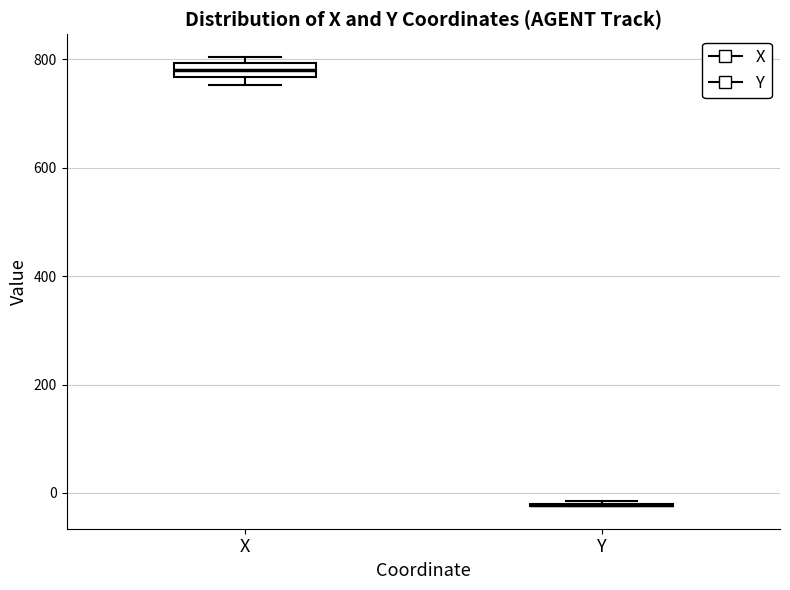

Comparing the boxes themselves (not the whiskers), which one is the tallest?

X